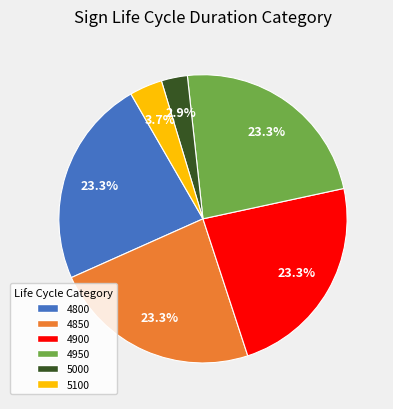

The 4900 slice represents 23% of the pie. True or false?

True